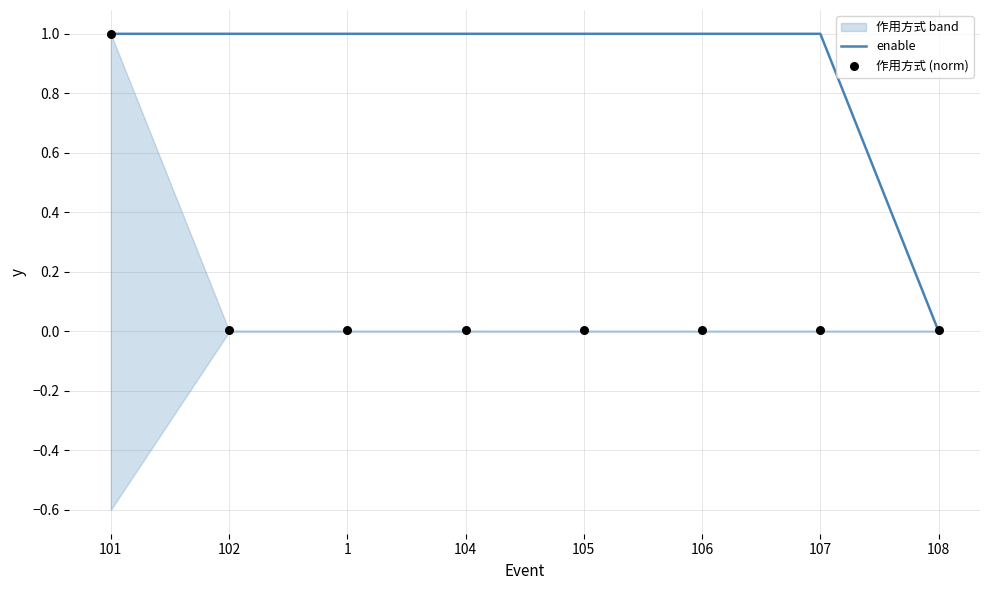

At how many categories does at least one series exceed 0?

8